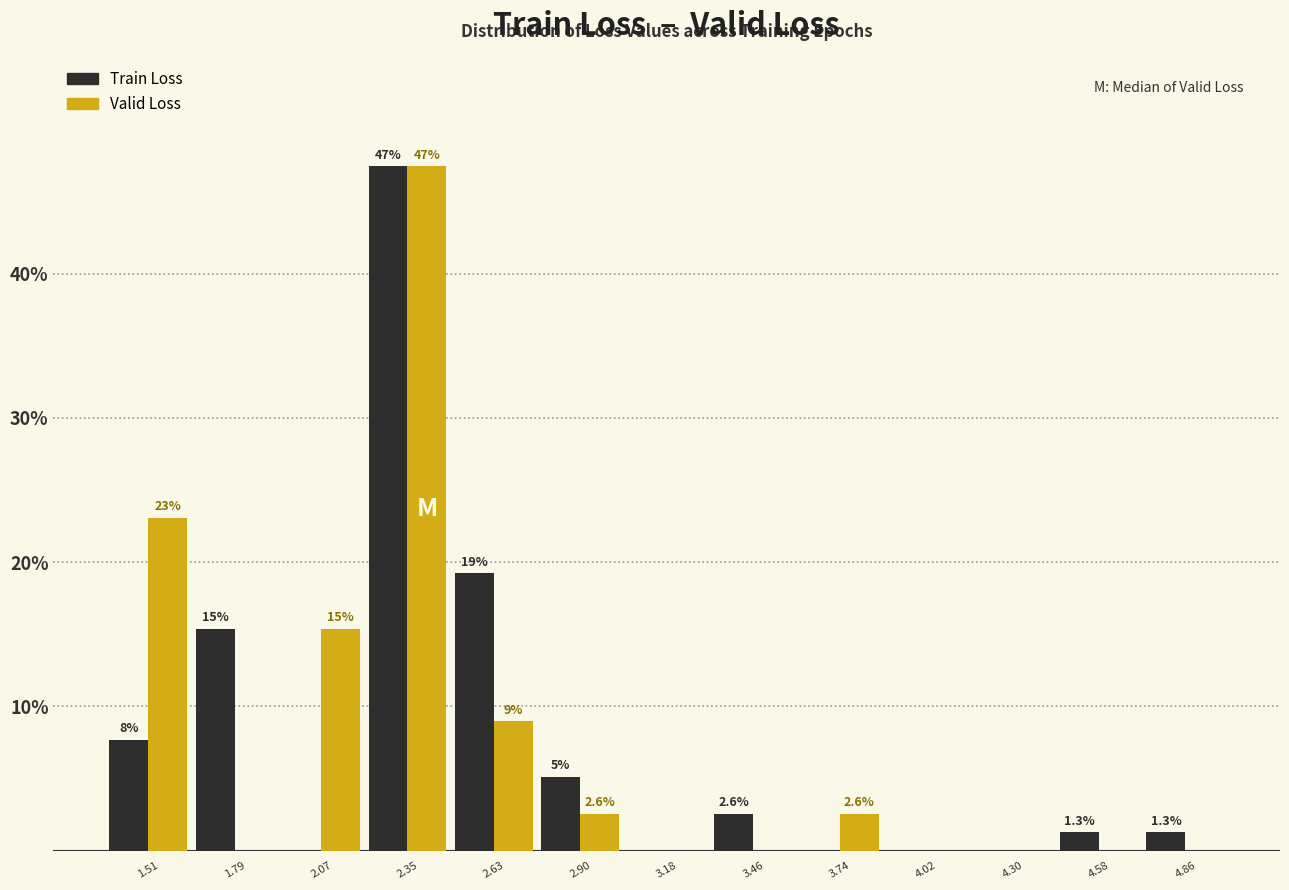

In the Train Loss series, which range on the x-axis has the tallest bar?

2.20 to 2.50